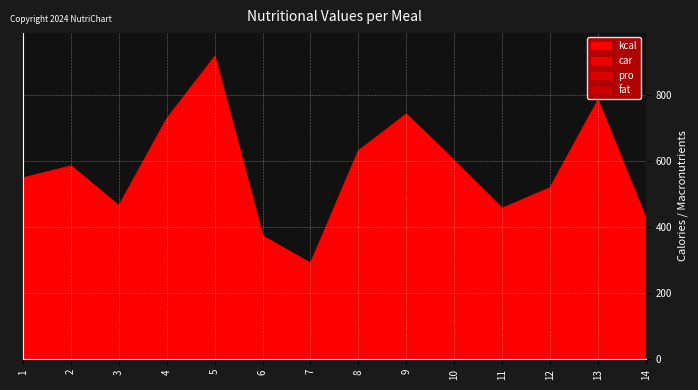

In kcal, how many points are higher than both neighbors (excluding endpoints)?

4